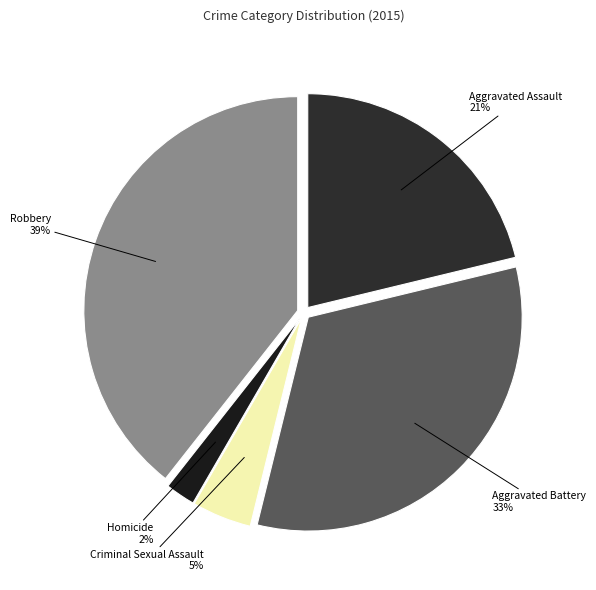

Which slice is the smallest?

Homicide